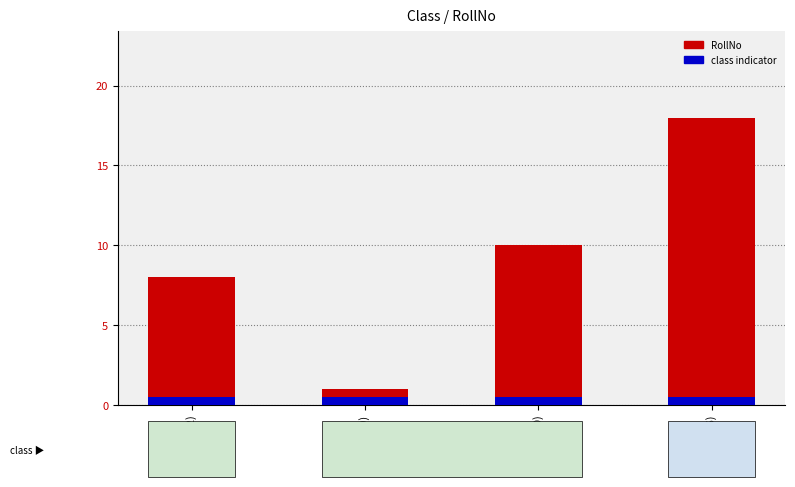

At how many categories does at least one series exceed 8?

2